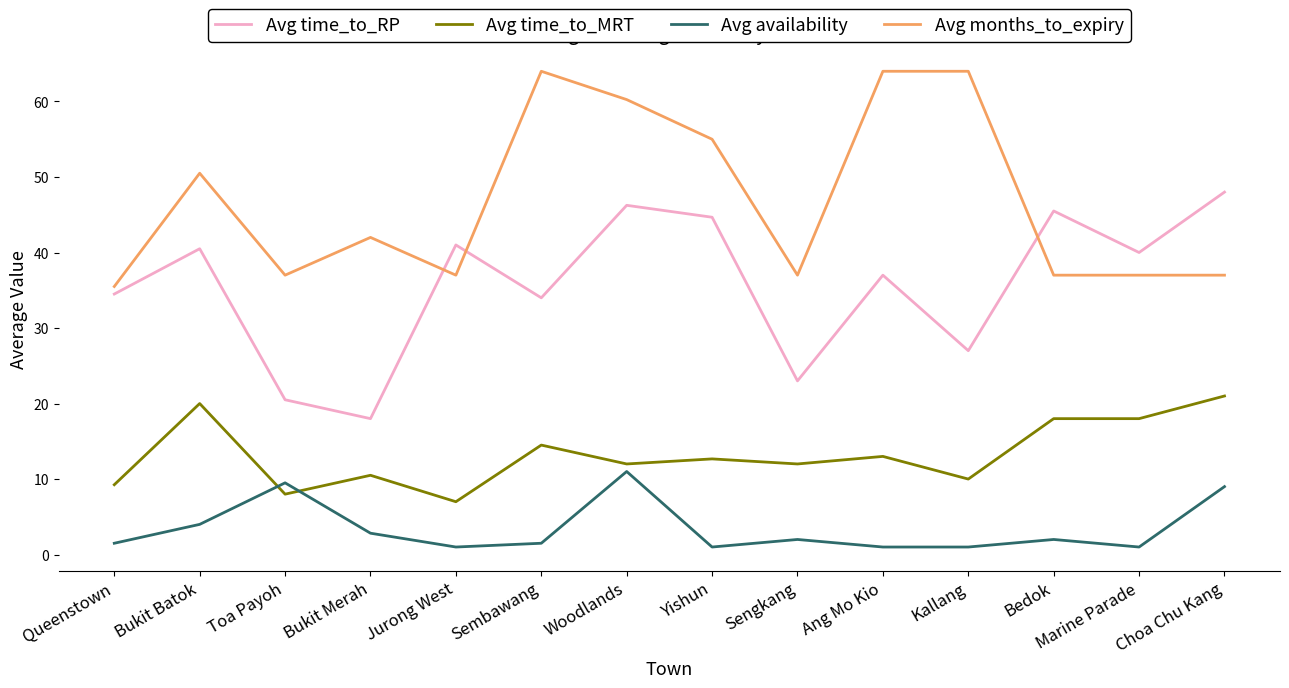

What is the difference between the second highest and minimum values in the Avg time_to_MRT series?

13.0